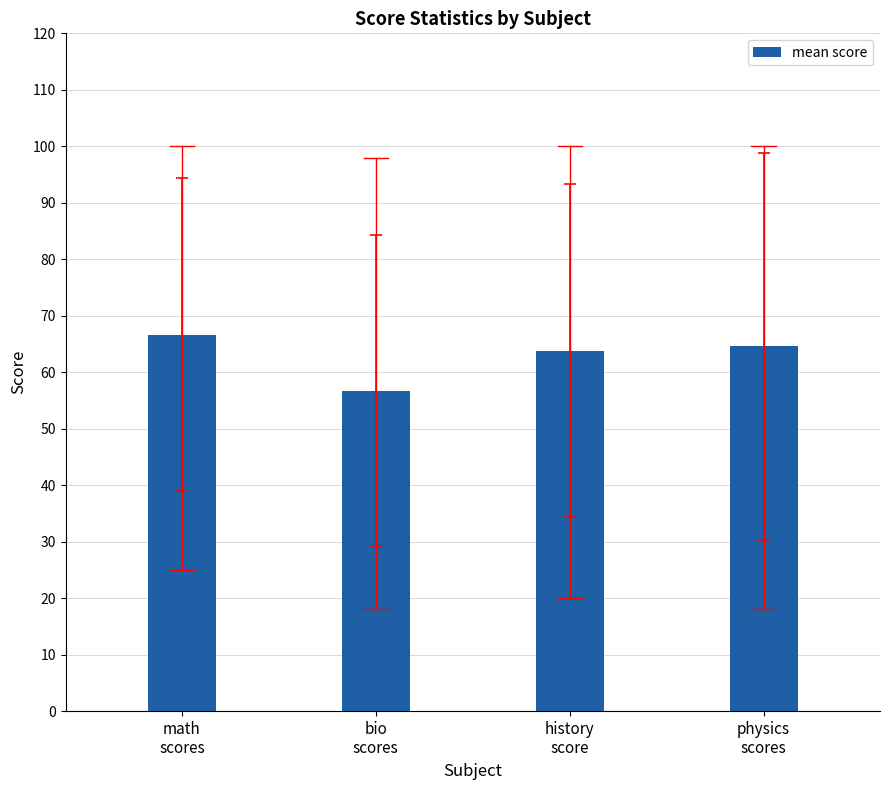

What is the greatest value displayed?

66.7